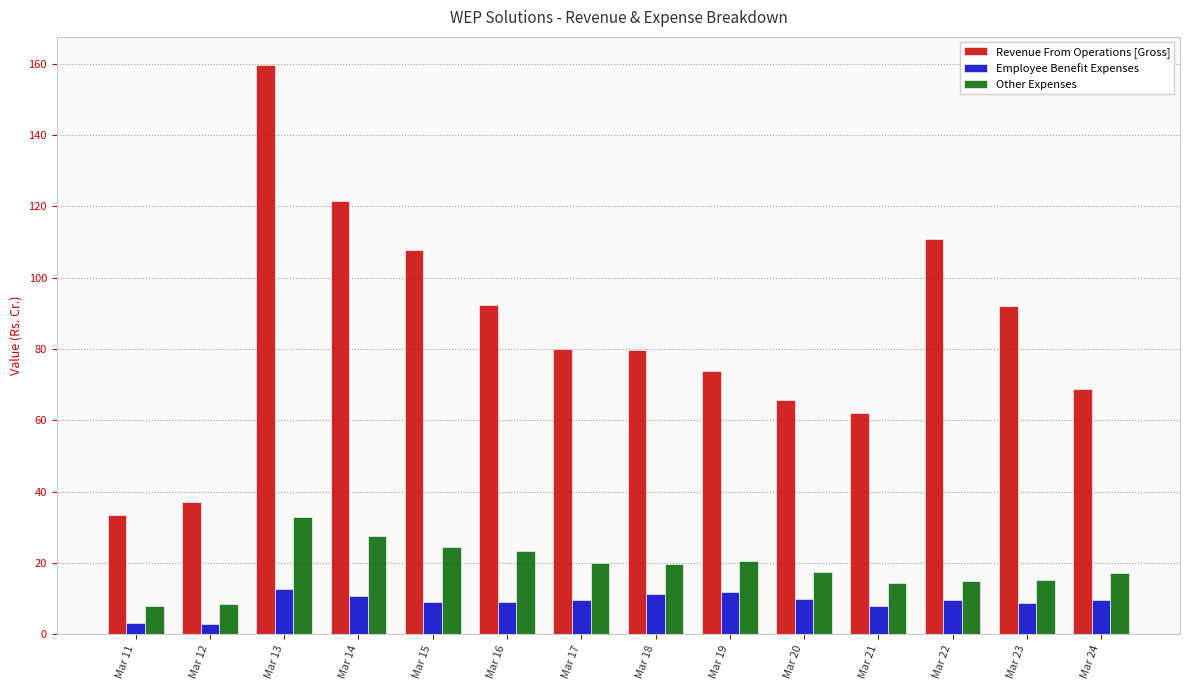

Where is Revenue From Operations [Gross] nearest to the value 96?

Mar 16